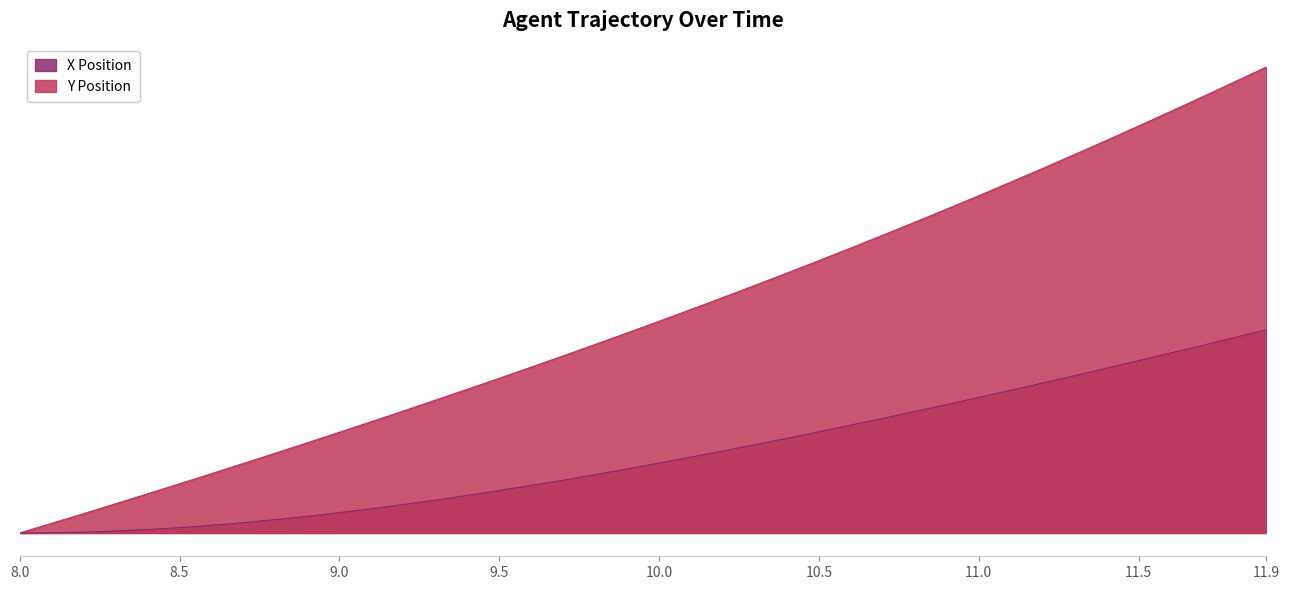

How many values in the Y Position series are below 10?

19